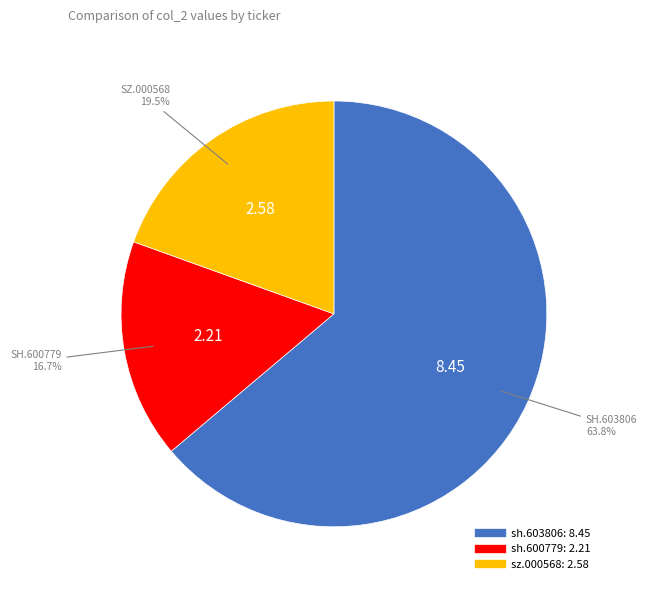

Count the number of slices in the pie.

3